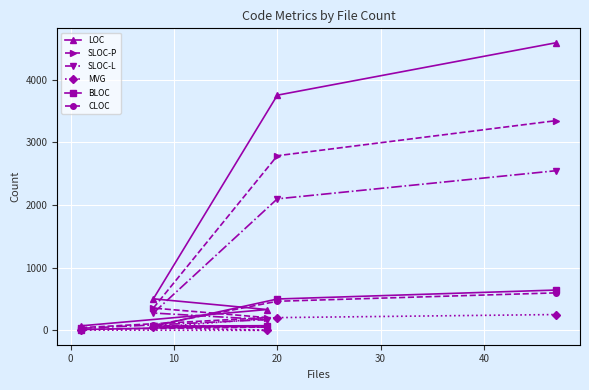

Which series has the widest spread of values?

LOC